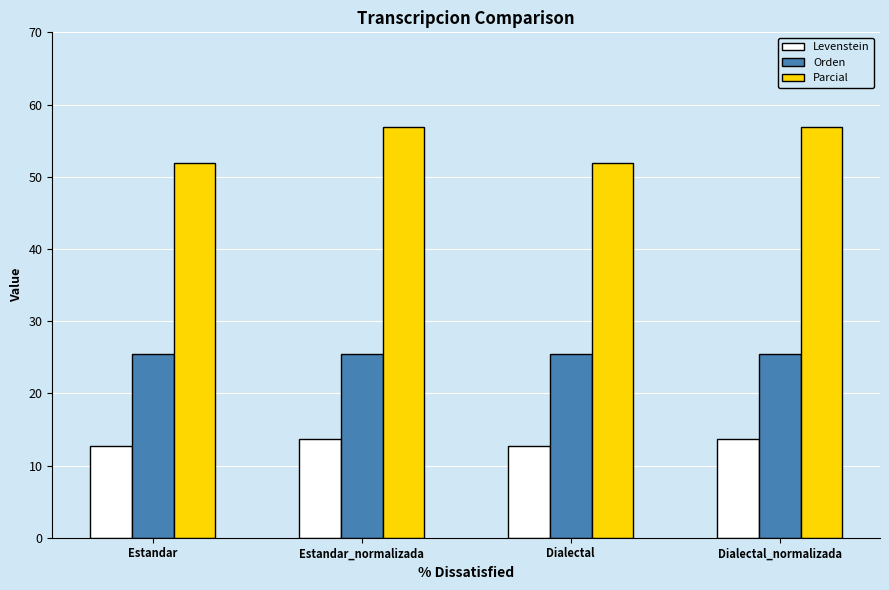

What is the sum of the Parcial values at Estandar_normalizada and Dialectal?

108.8